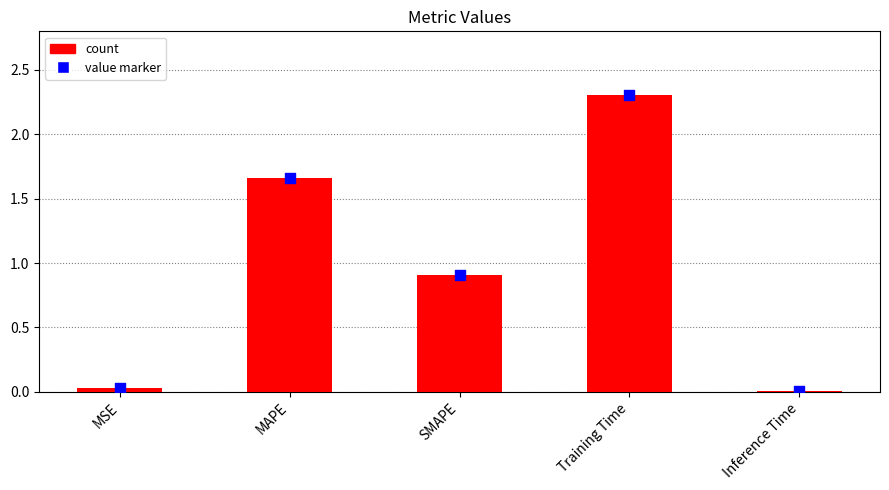

At how many categories does at least one series exceed 0?

5